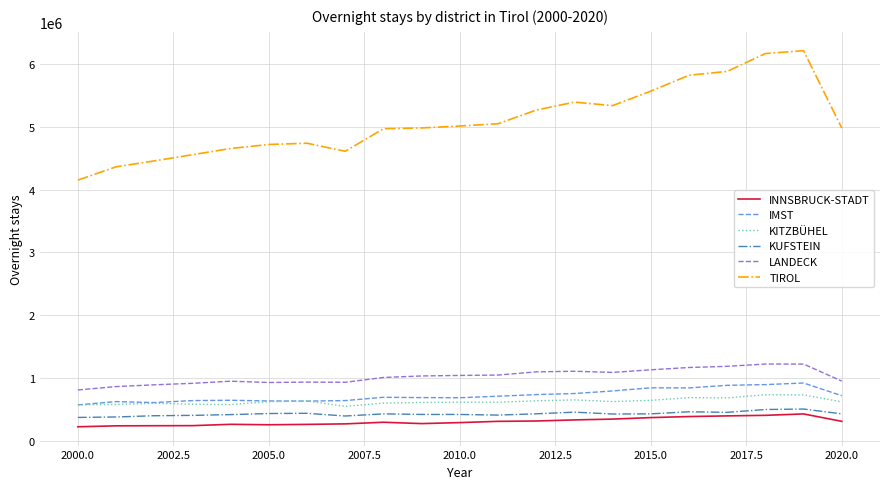

True or false: TIROL and KITZBÜHEL intersect in this chart.

False